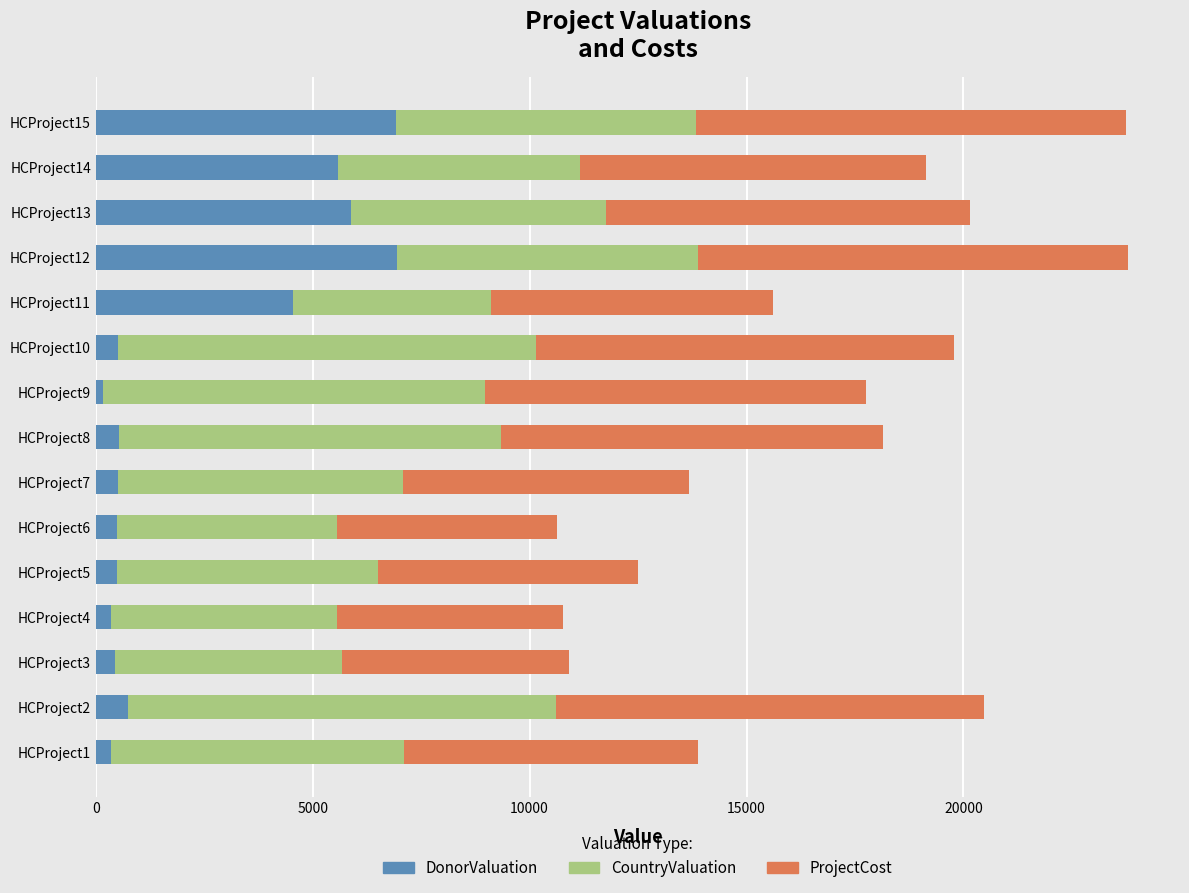

How many categories are shown in the chart?

15